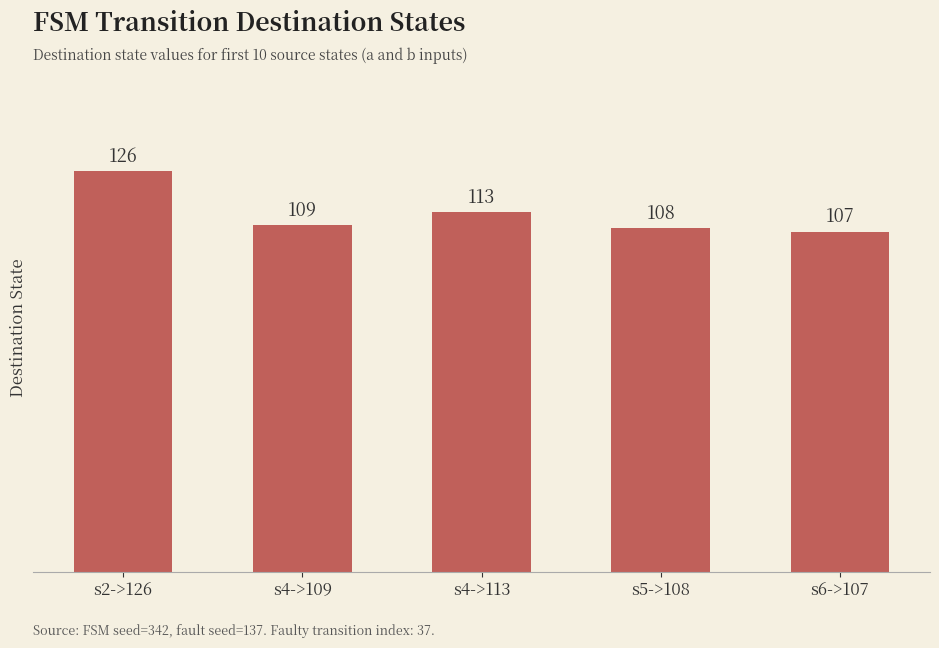

True or false: the data shows 160 at s4->109.

False